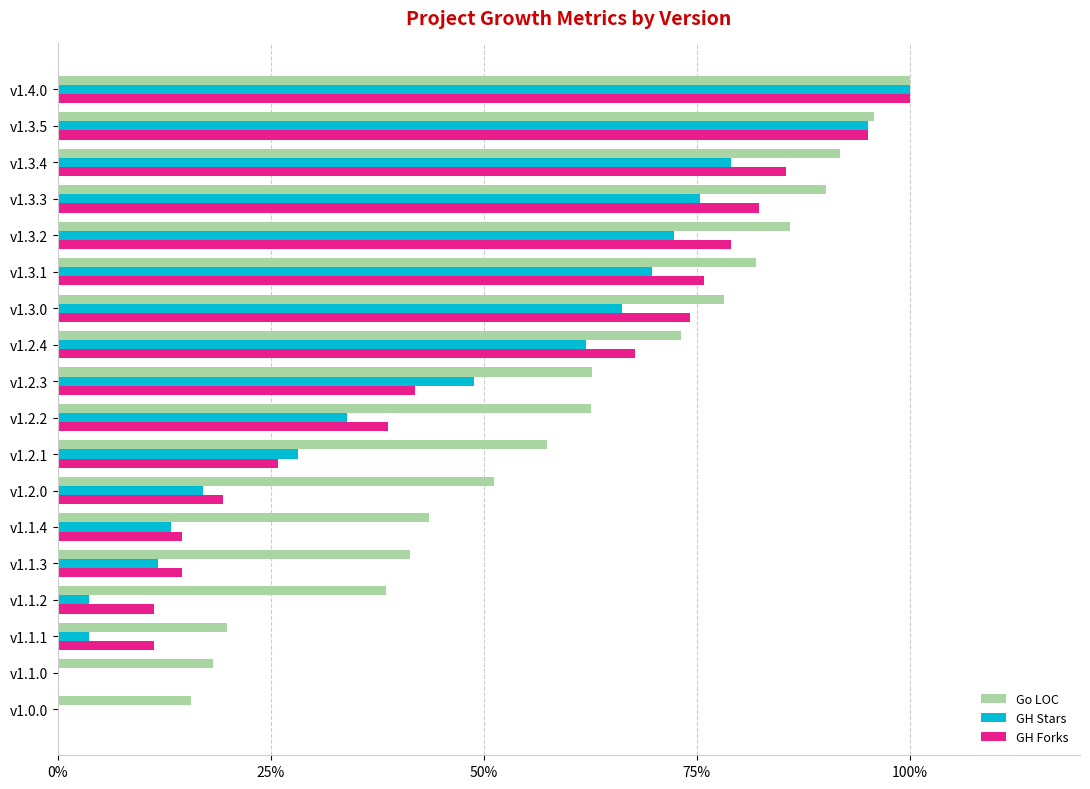

True or false: GH Forks has a value of 60.0 at v1.4.0.

False